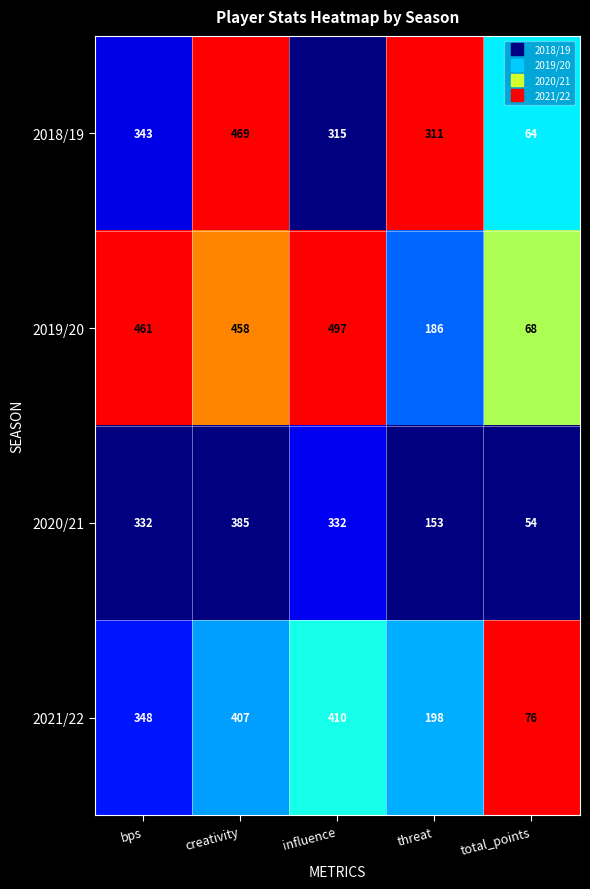

Reading left to right, transcribe all the data shown in this chart.

2018/19: bps=343	creativity=469	influence=315	threat=311	total_points=64
2019/20: bps=461	creativity=458	influence=497	threat=186	total_points=68
2020/21: bps=332	creativity=385	influence=332	threat=153	total_points=54
2021/22: bps=348	creativity=407	influence=410	threat=198	total_points=76